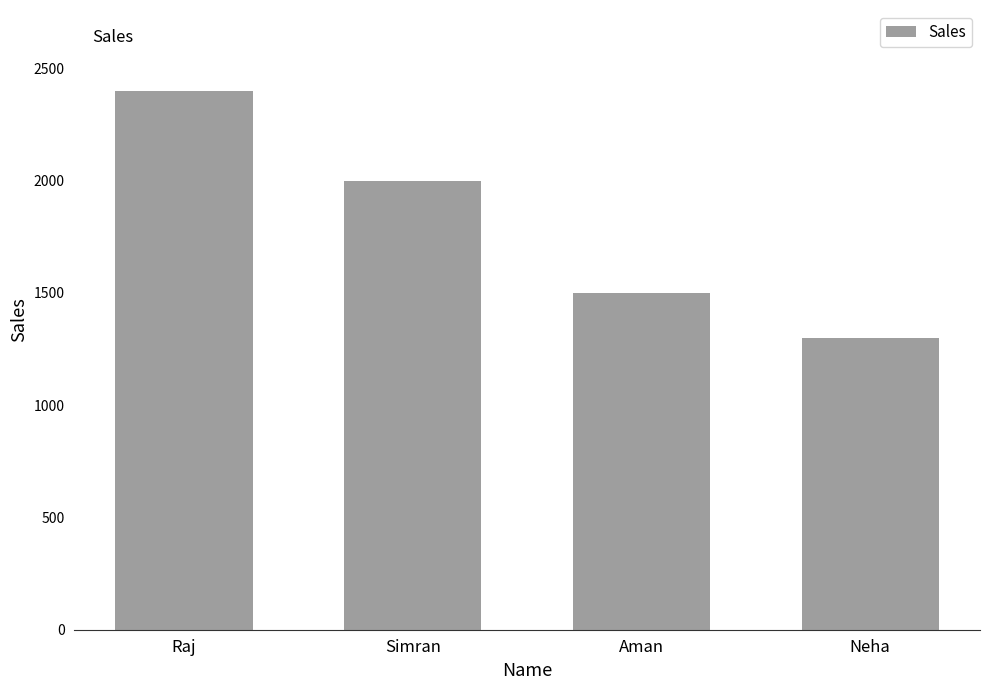

Is it true that the value at Neha is 1300?

True